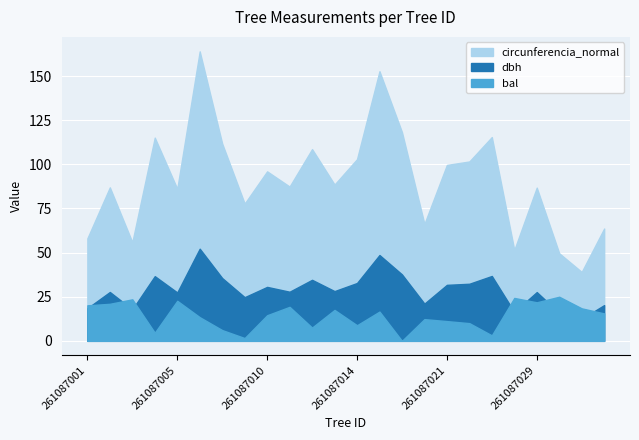

At how many categories does at least one series exceed 42?

23